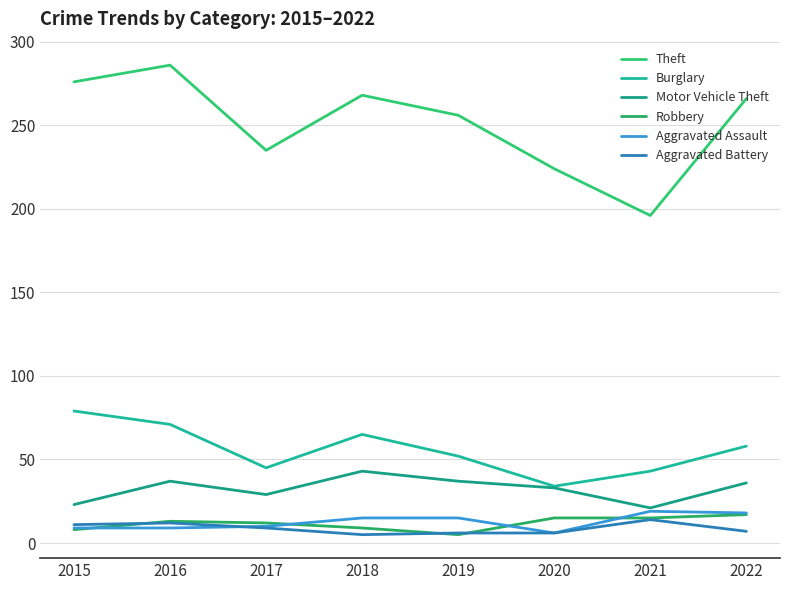

True or false: Aggravated Assault has a value of 19 at 2021.

True